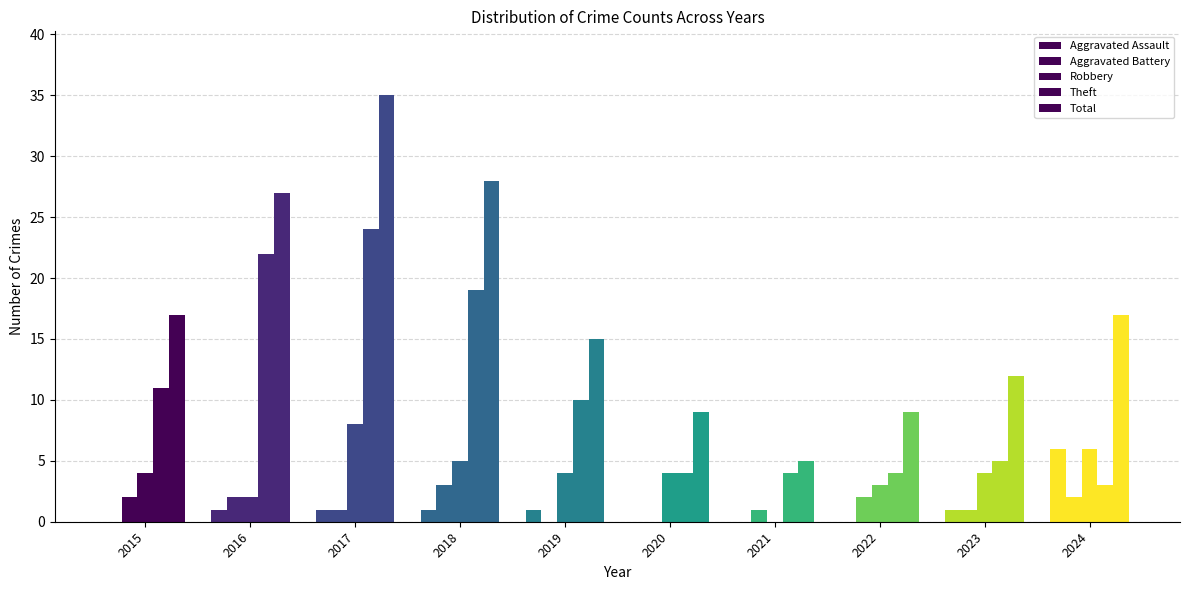

Between 2021 and 2024, which series saw the biggest shift?

Total